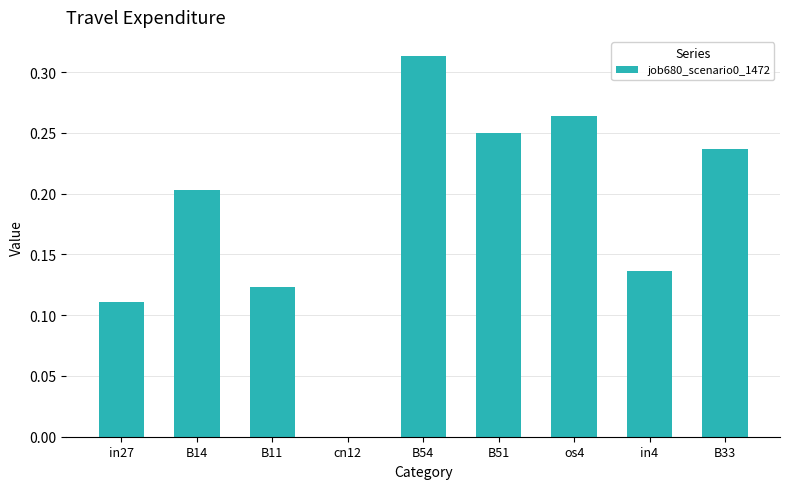

Which label corresponds to the largest value in the chart?

B54